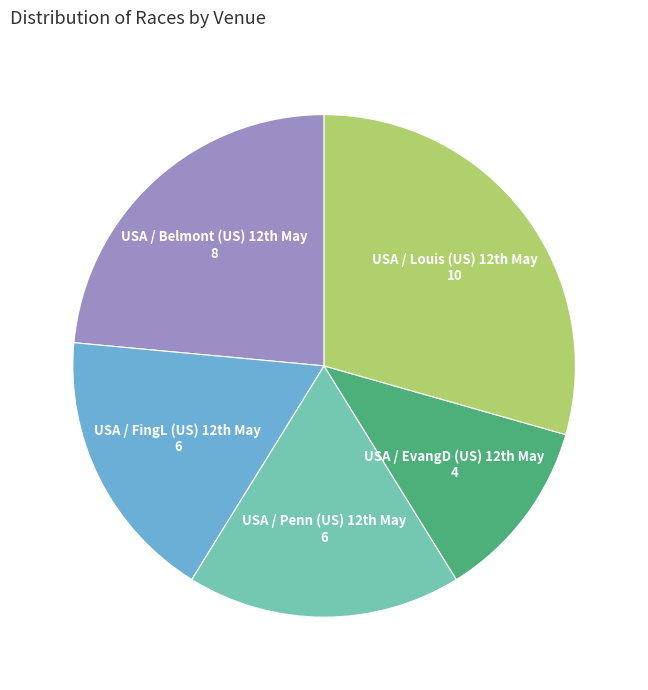

Which category has the biggest portion of the pie?

USA / Louis (US) 12th May